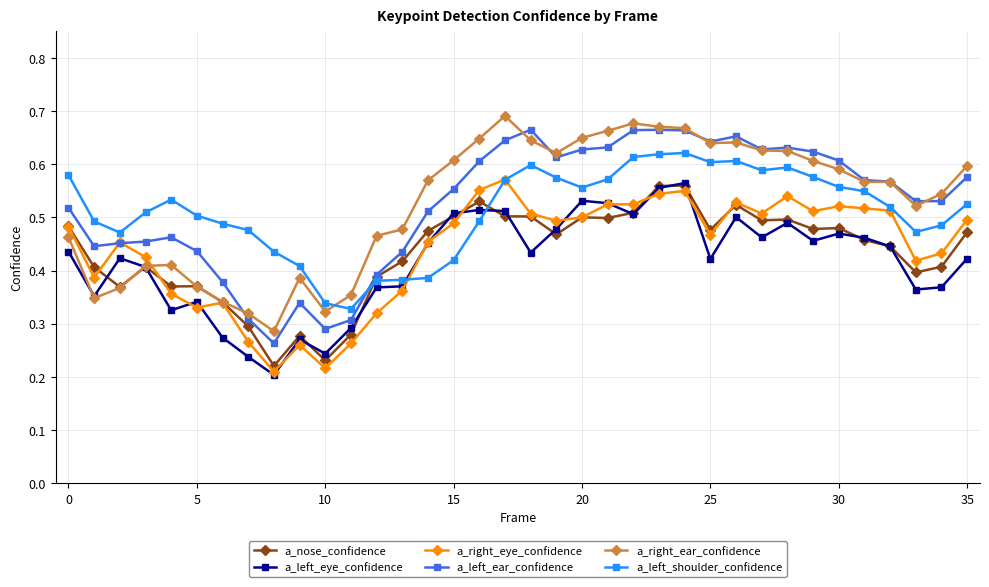

True or false: a_nose_confidence has more than 1 points higher than both neighbors.

True